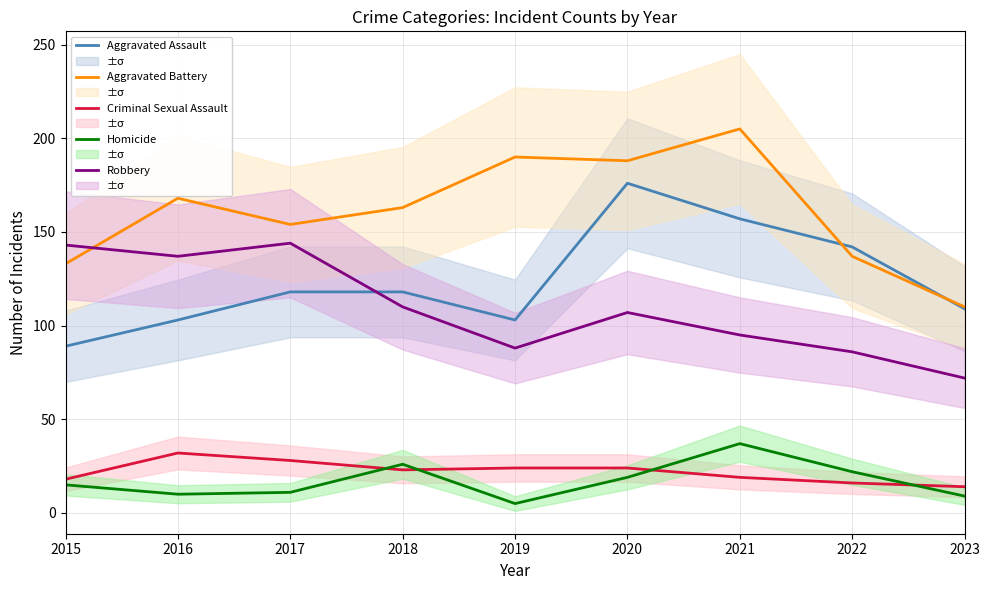

Which category has the lowest value in the Robbery series?

2023